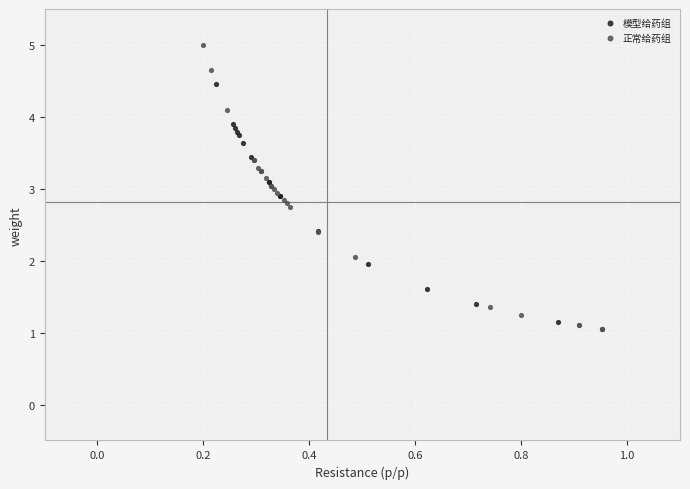

Which series contains the highest Y value?

正常给药组